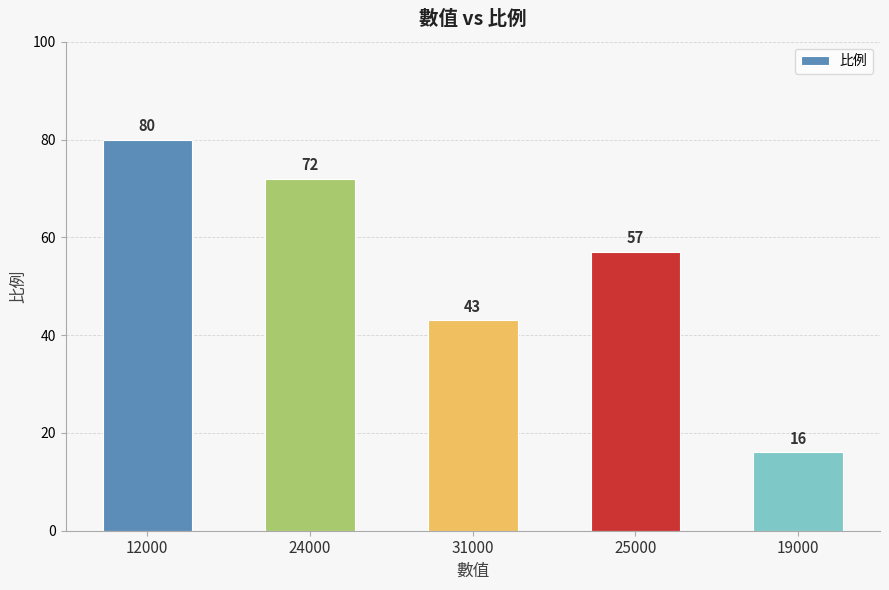

Rank the categories by value from lowest to highest.

19000, 31000, 25000, 24000, 12000